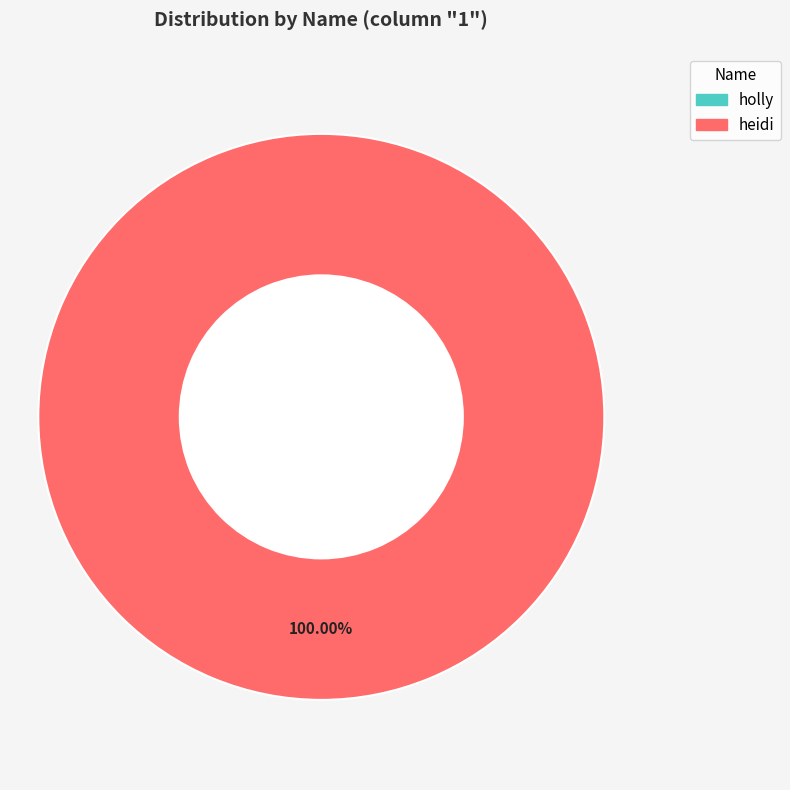

Which slice represents more than half of the pie?

heidi